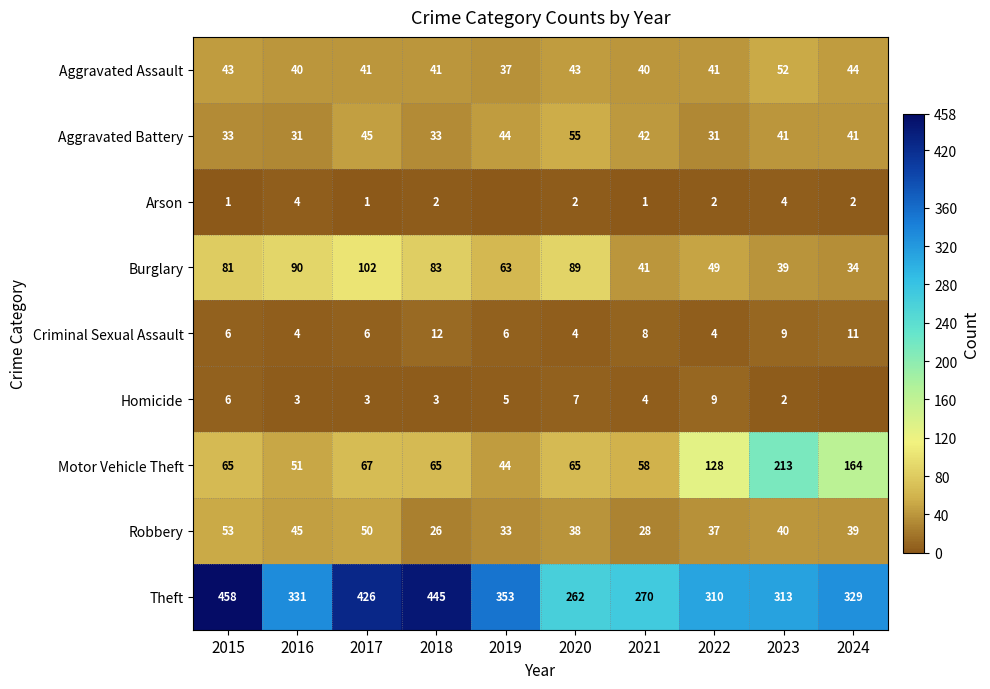

Which series changed the most between 2017 and 2021?

Theft